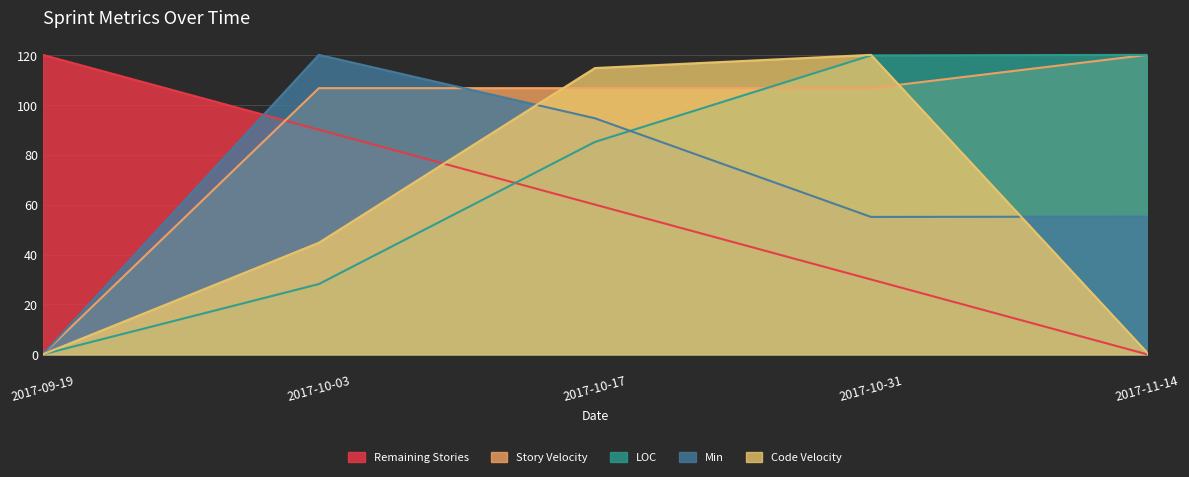

Is it true that Code Velocity equals 0.0 at 2017-09-19?

True